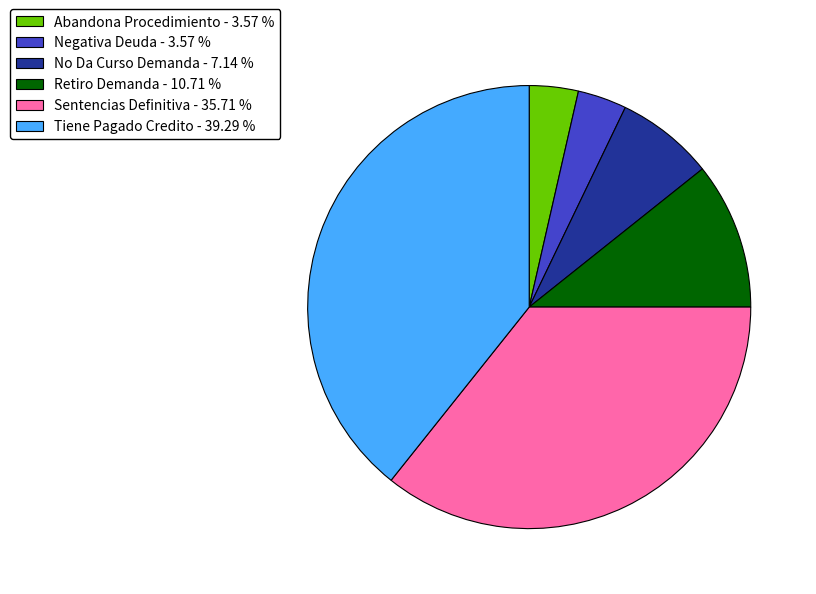

Is it true that Abandona Procedimiento is 4% of the pie?

True